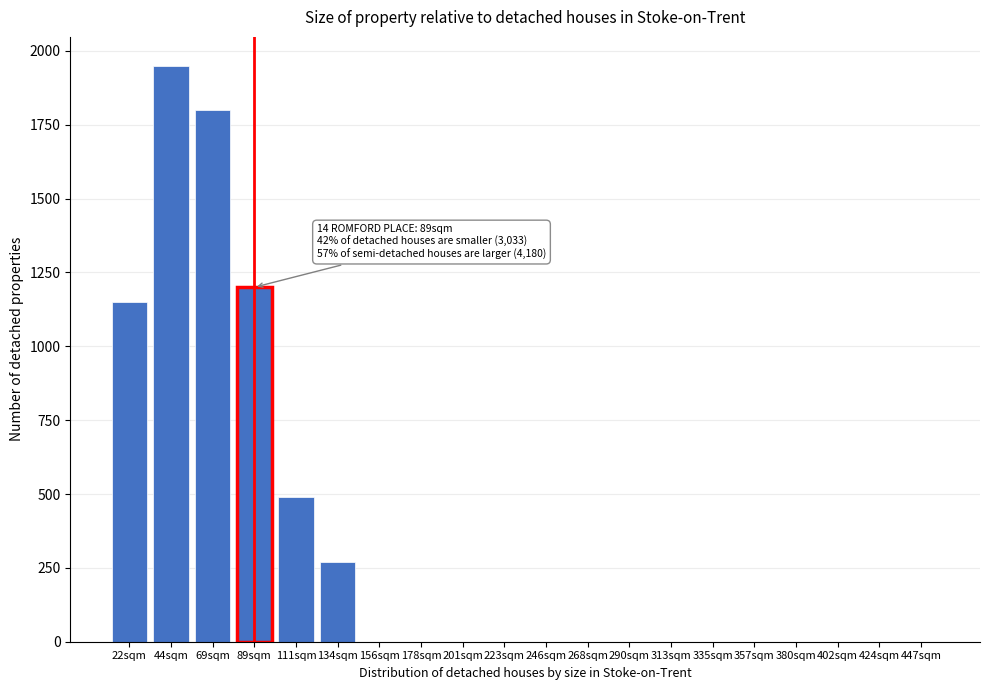

Reading left to right, extract all data points from this chart.

22sqm=1150	44sqm=1950	69sqm=1800	89sqm=1200	111sqm=490	134sqm=270	156sqm=0	178sqm=0	201sqm=0	223sqm=0	246sqm=0	268sqm=0	290sqm=0	313sqm=0	335sqm=0	357sqm=0	380sqm=0	402sqm=0	424sqm=0	447sqm=0